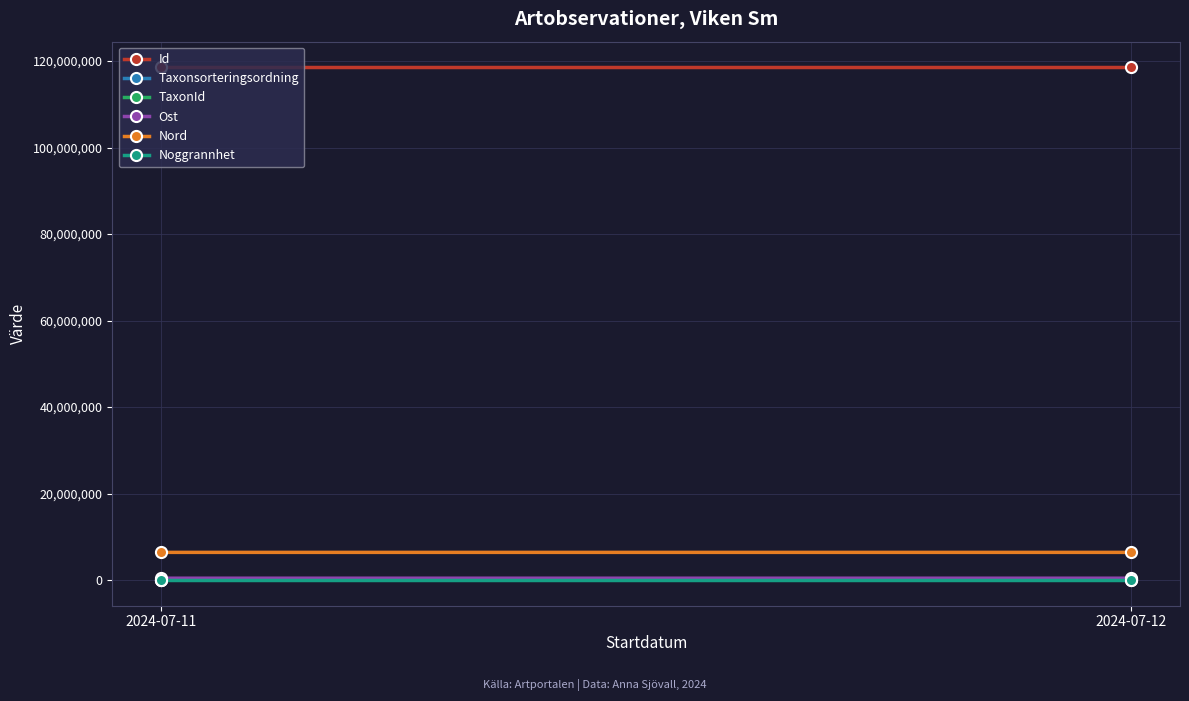

Rank the series by their maximum value, from highest to lowest.

Id, Nord, Ost, TaxonId, Taxonsorteringsordning, Noggrannhet